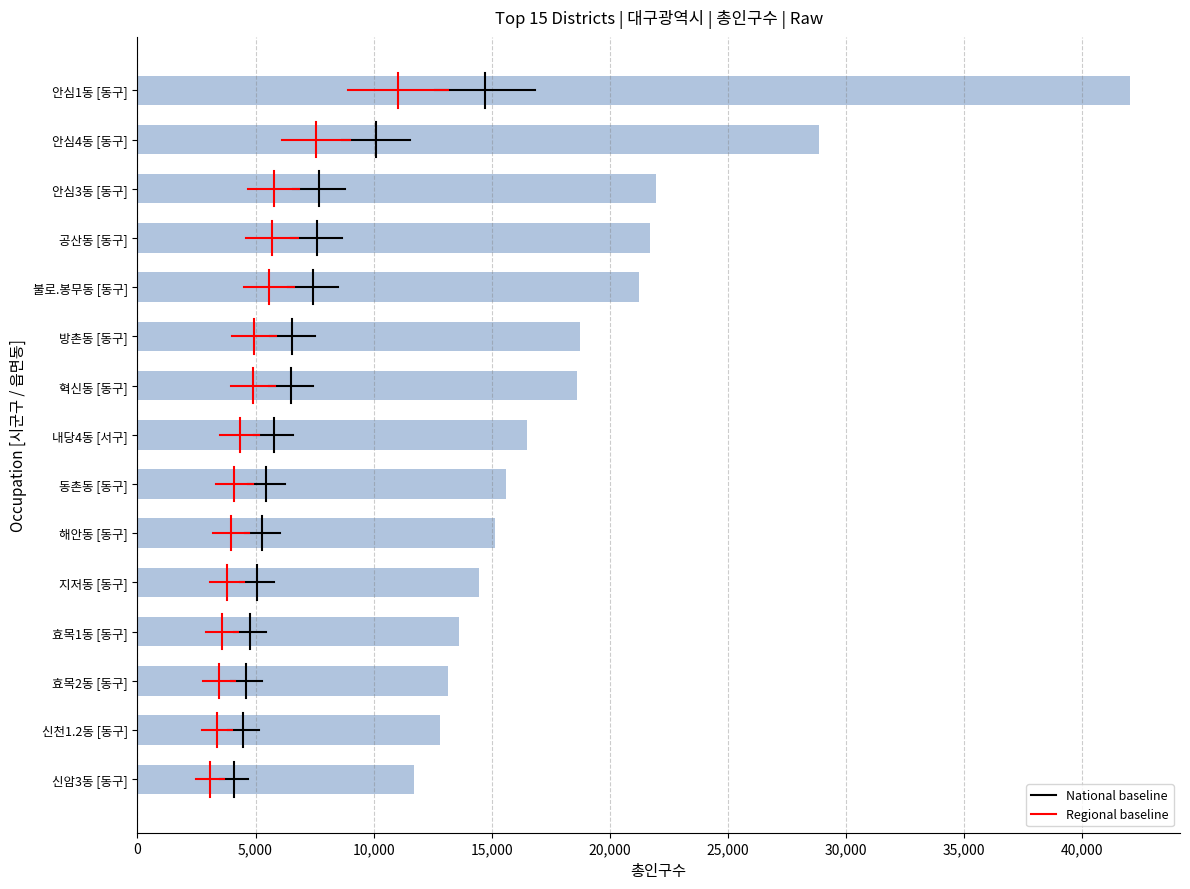

What is the difference between the maximum and minimum values?

30328